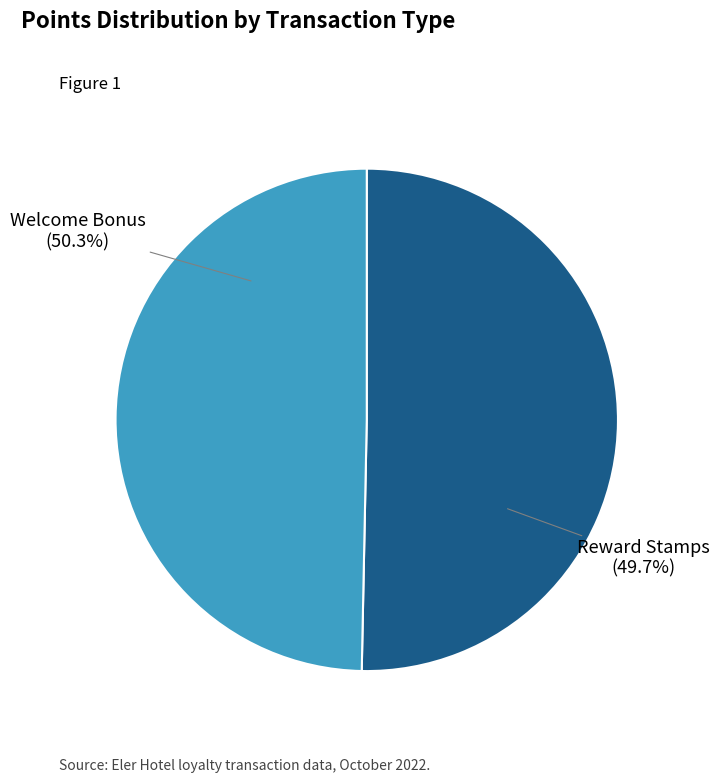

The Reward Stamps slice represents 56% of the pie. True or false?

False